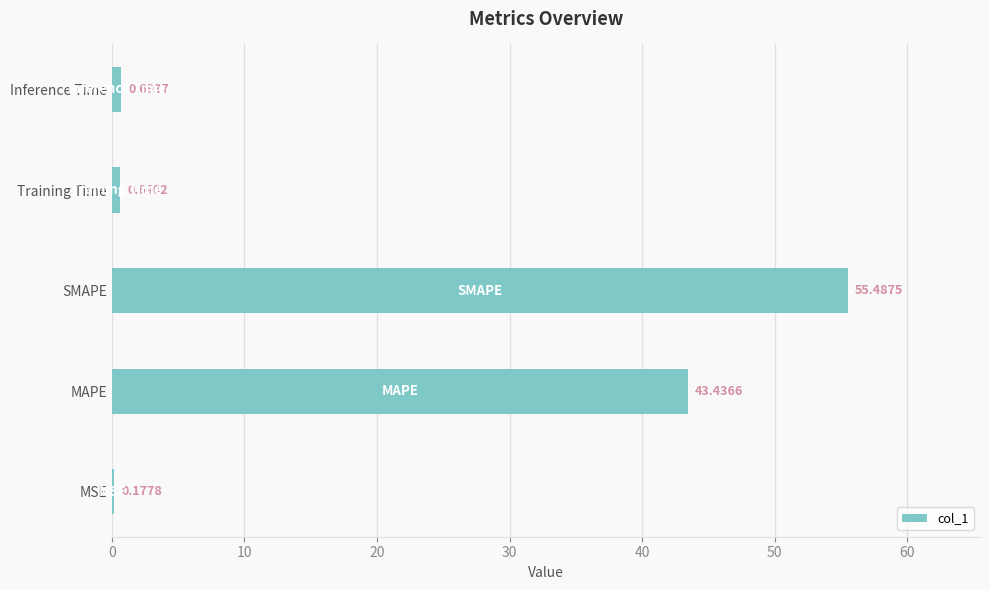

Where is the data nearest to the value 27?

MAPE